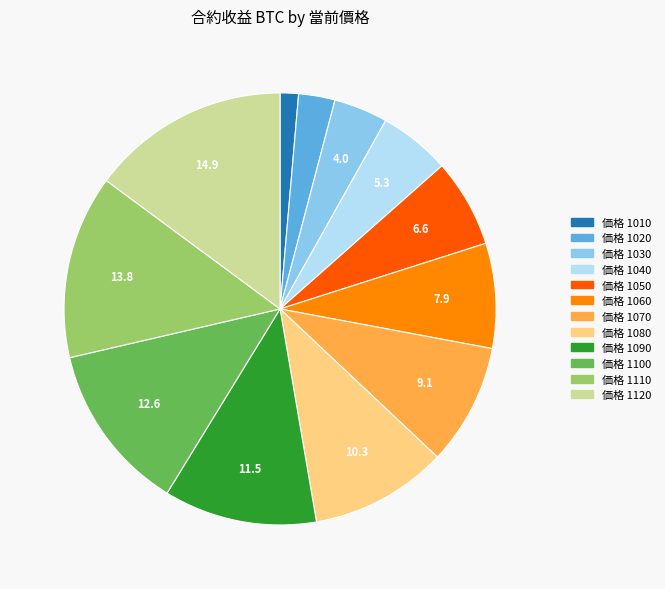

True or false: 価格 1020 accounts for 3% of the total.

True